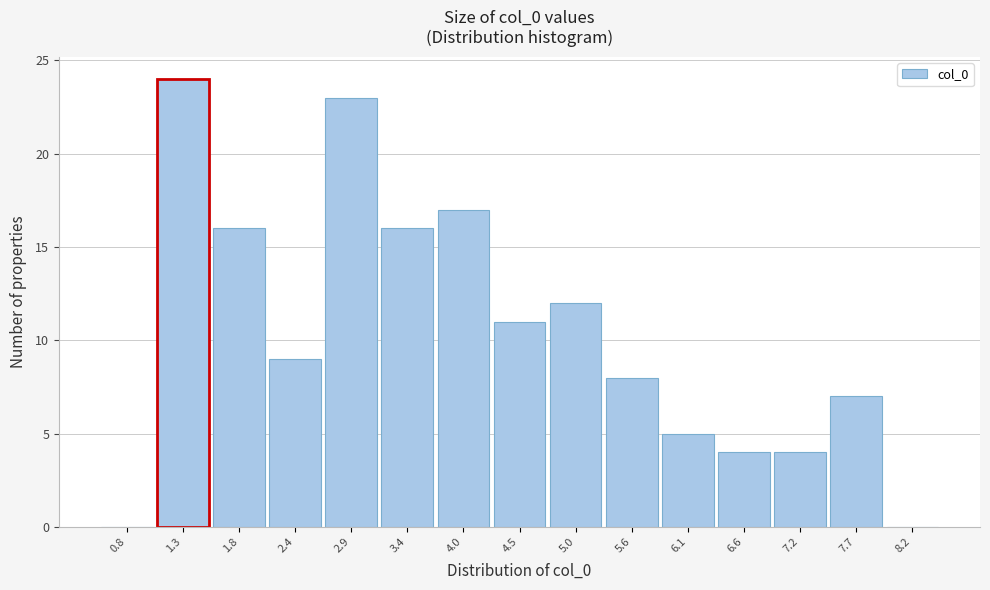

What is the height of the bar covering 5.8 to 6.4 on the x-axis? Neither the bar edges nor the heights are printed on the chart, so give them approximately, as read against the axes.

5